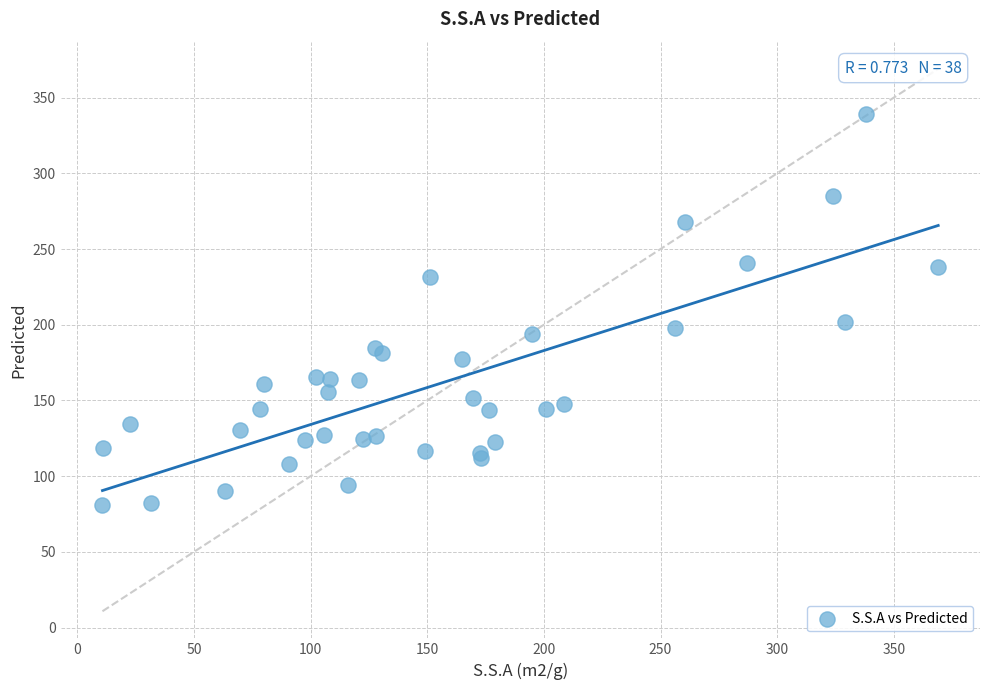

What Y value in the scatter plot is closest to 210?

201.8